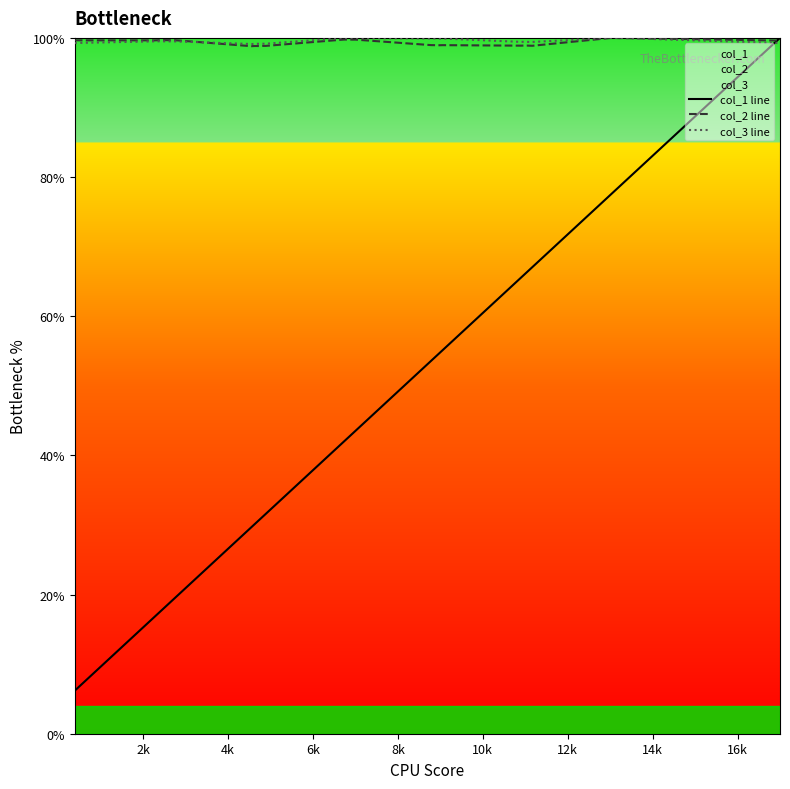

How many times do col_1 line and col_3 line cross each other?

1